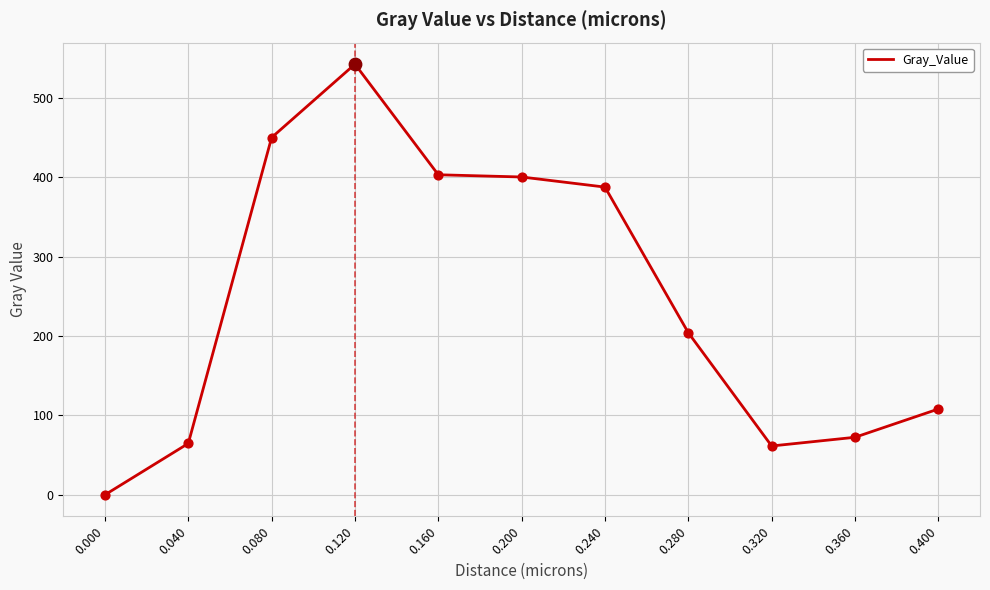

What is the change in value from 0.120 to 0.400?

-434.3